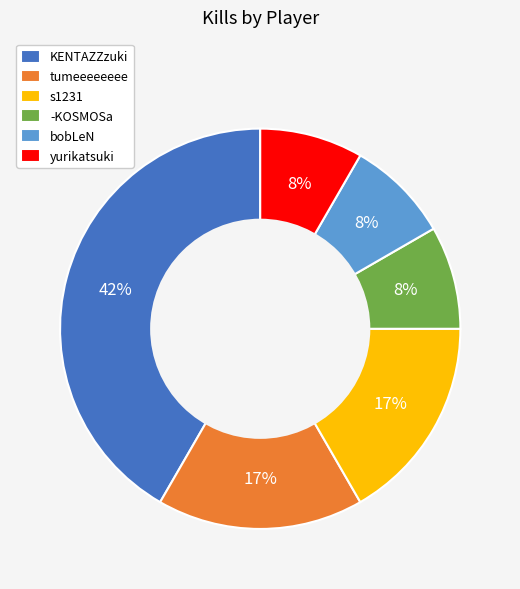

Is there any slice that represents more than half of the pie?

No